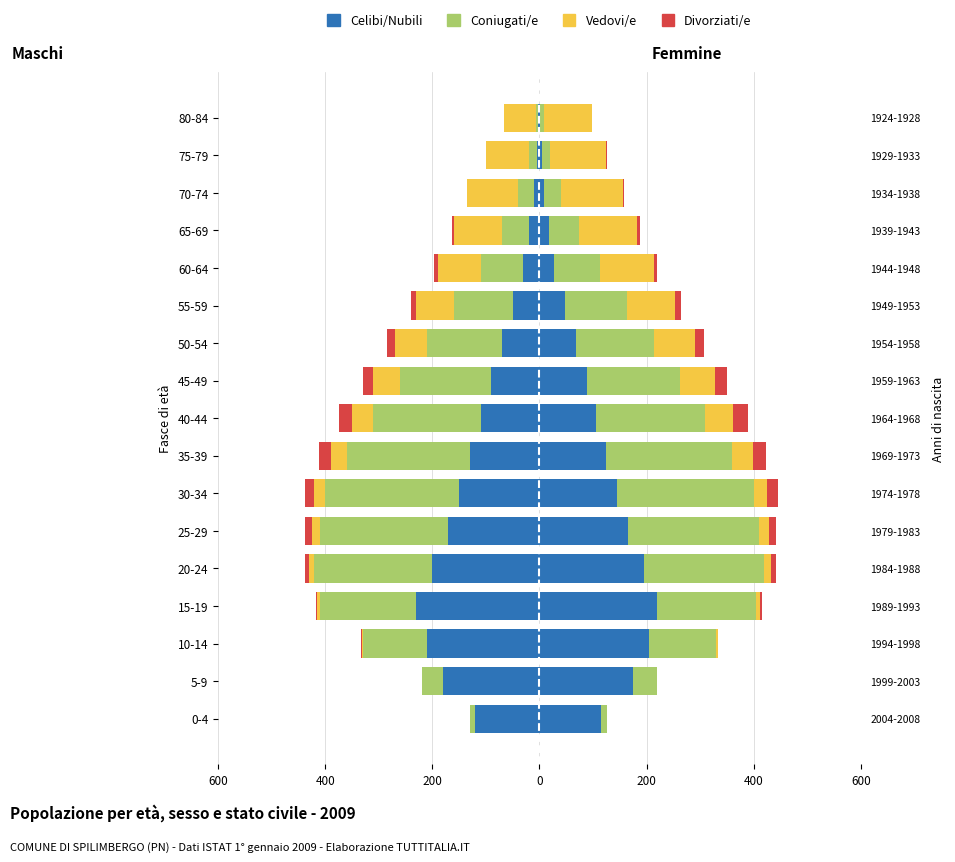

What is the sum of all Vedovi/e values?

-707